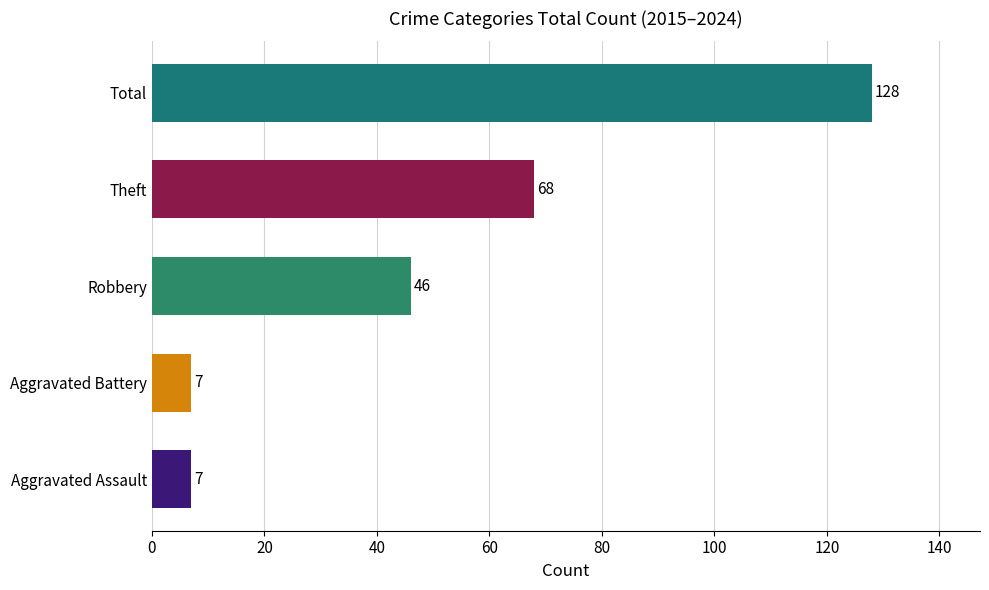

How many bars are there in each group?

5